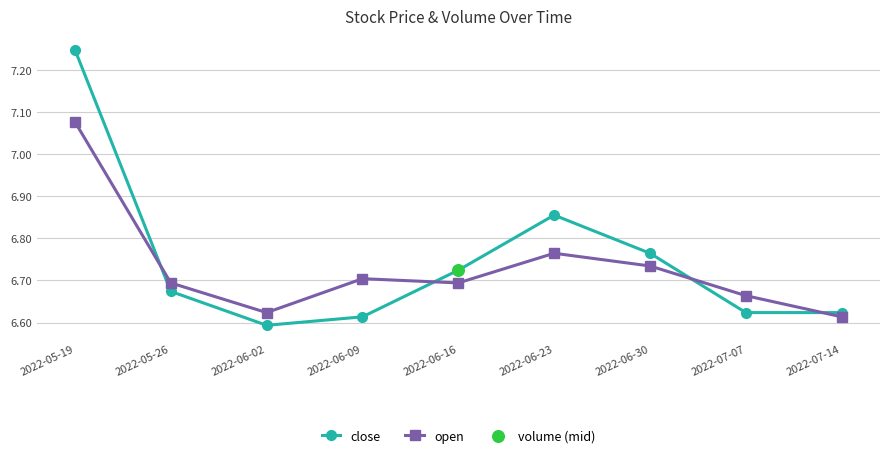

At which category is the sum across all series the highest?

2022-05-19